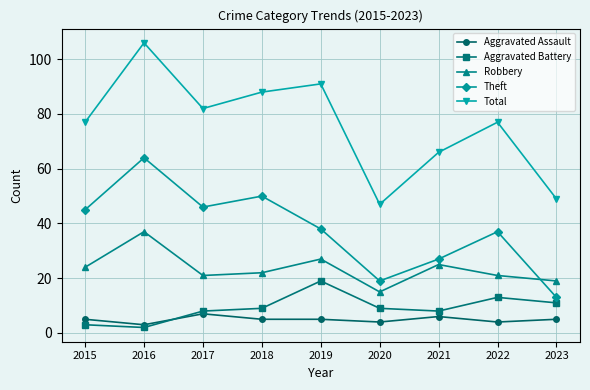

Is the value of Aggravated Battery at 2015 greater than the value of Robbery at 2017?

No